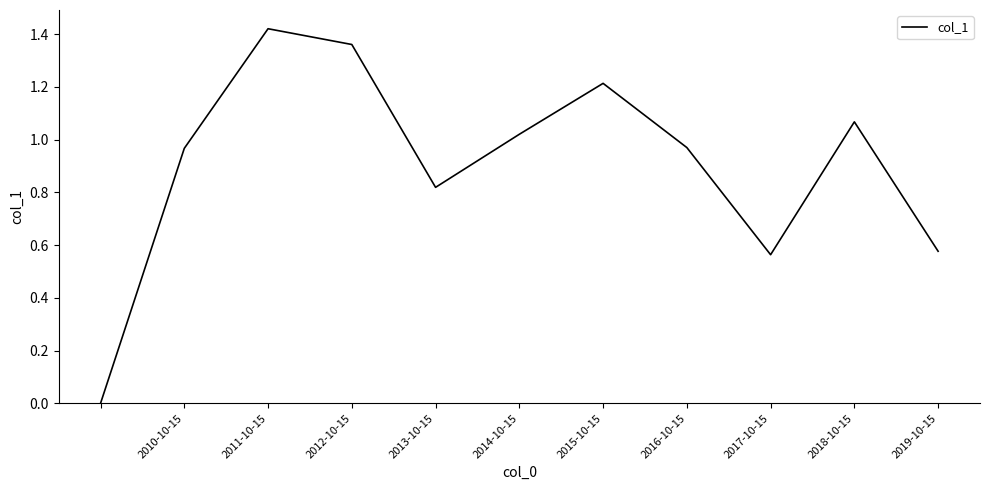

How many lines are shown in the chart?

1